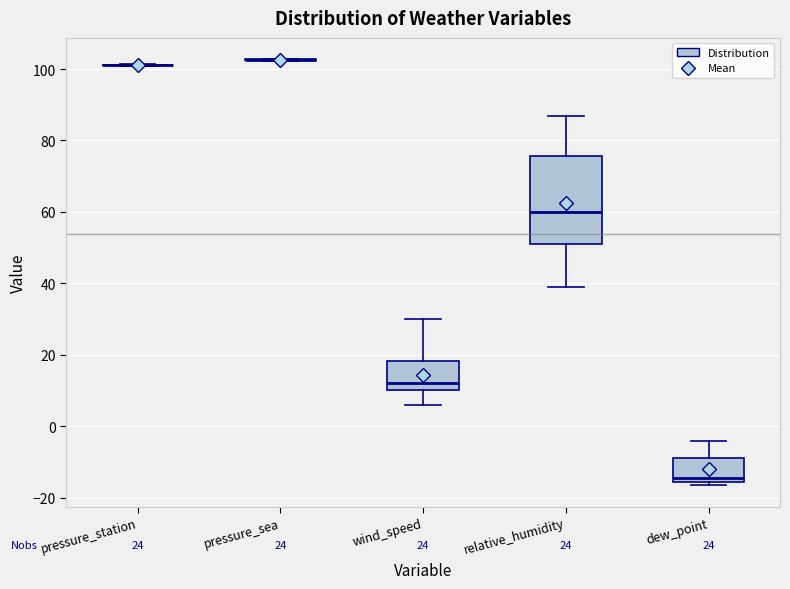

Reading left to right, read every box against the y-axis: the position of its median line, the range the box covers, and the ends of its whiskers. The values are not printed on the chart, so give them approximately, as read against the axis.

pressure_station: box collapsed to a line at 102, whiskers 100 to 102
pressure_sea: box collapsed to a line at 102, whiskers 102 to 102
wind_speed: median 12, box 10 to 18, whiskers 6 to 30
relative_humidity: median 60, box 52 to 76, whiskers 40 to 88
dew_point: median -14, box -16 to -8, whiskers -16 (just below the box's lower edge) to -4